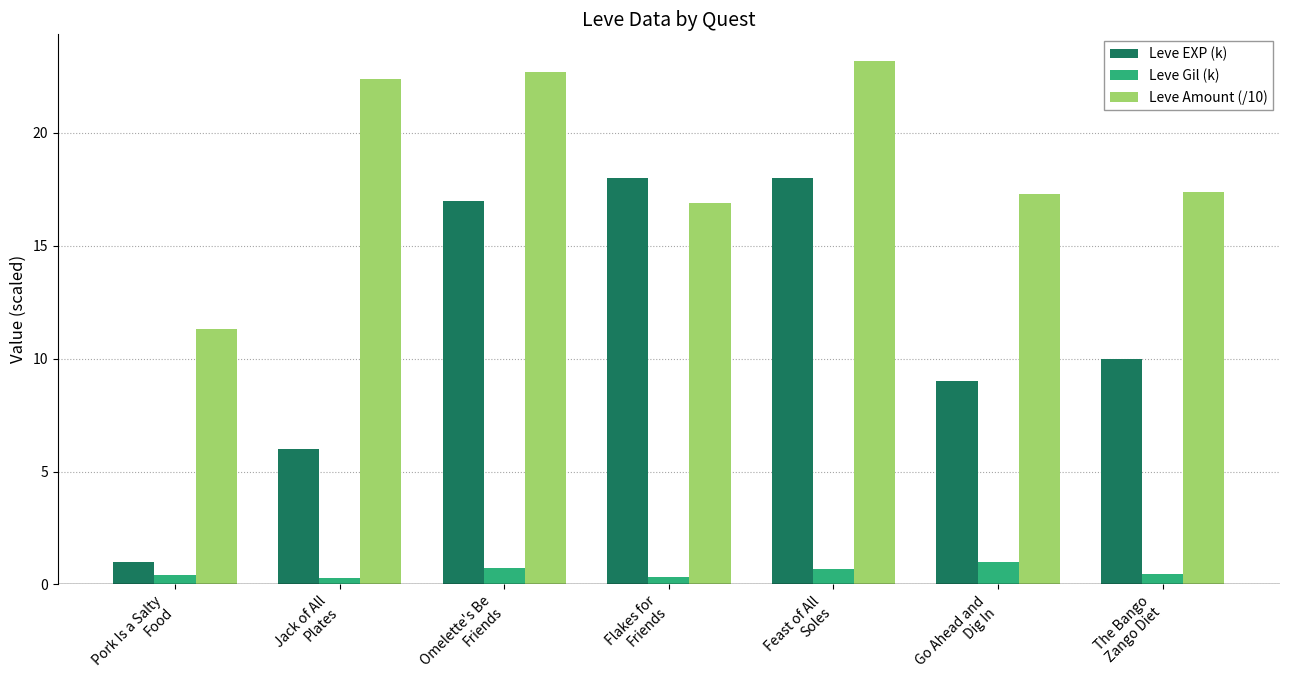

What are all the series names shown in the legend?

Leve EXP (k), Leve Gil (k), Leve Amount (/10)